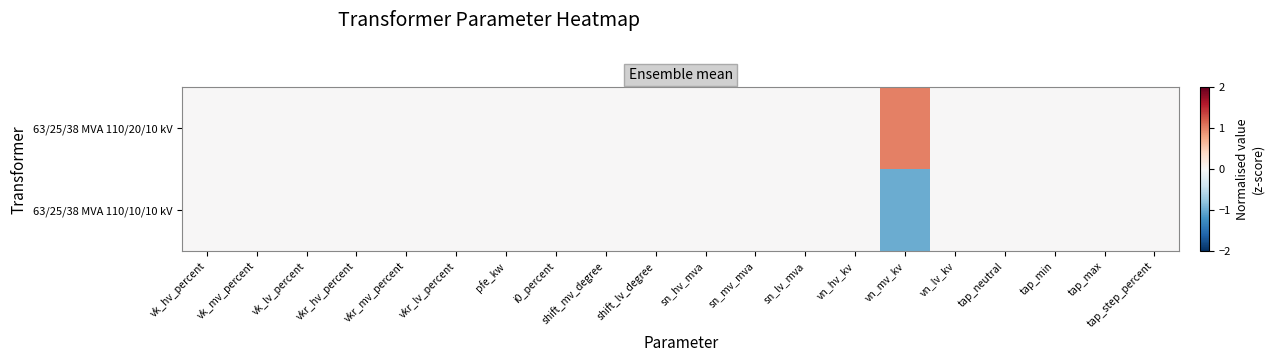

Reading left to right, list all the values displayed in this chart.

63/25/38 MVA 110/20/10 kV: vk_hv_percent=0	vk_mv_percent=0	vk_lv_percent=0	vkr_hv_percent=0	vkr_mv_percent=0	vkr_lv_percent=0	pfe_kw=0	i0_percent=0	shift_mv_degree=0	shift_lv_degree=0	sn_hv_mva=0	sn_mv_mva=0	sn_lv_mva=0	vn_hv_kv=0	vn_mv_kv=1	vn_lv_kv=0	tap_neutral=0	tap_min=0	tap_max=0	tap_step_percent=0
63/25/38 MVA 110/10/10 kV: vk_hv_percent=0	vk_mv_percent=0	vk_lv_percent=0	vkr_hv_percent=0	vkr_mv_percent=0	vkr_lv_percent=0	pfe_kw=0	i0_percent=0	shift_mv_degree=0	shift_lv_degree=0	sn_hv_mva=0	sn_mv_mva=0	sn_lv_mva=0	vn_hv_kv=0	vn_mv_kv=-1	vn_lv_kv=0	tap_neutral=0	tap_min=0	tap_max=0	tap_step_percent=0